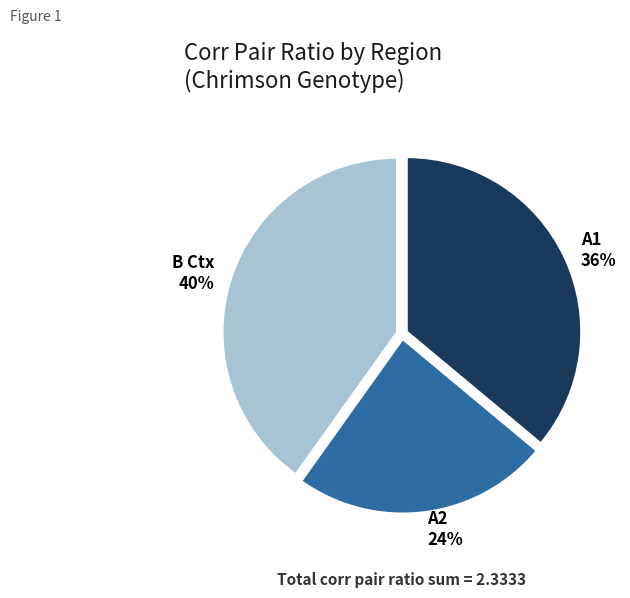

Does B Ctx account for over 50% of the chart?

No